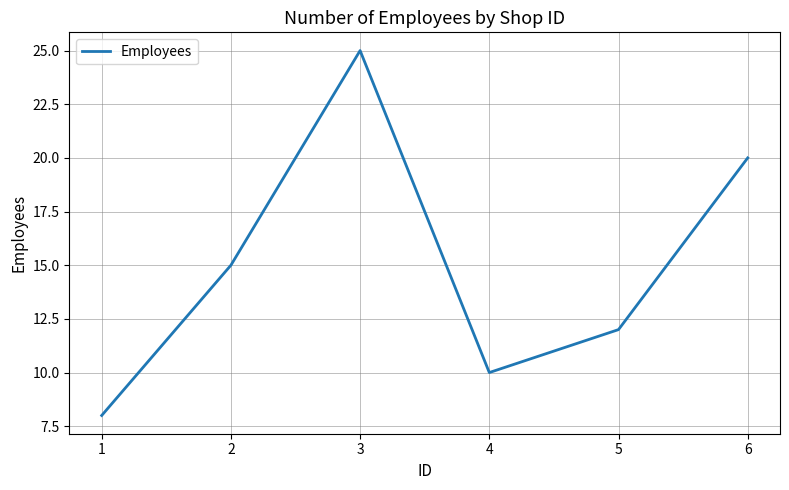

What is the sum of the values at 2 and 5?

27